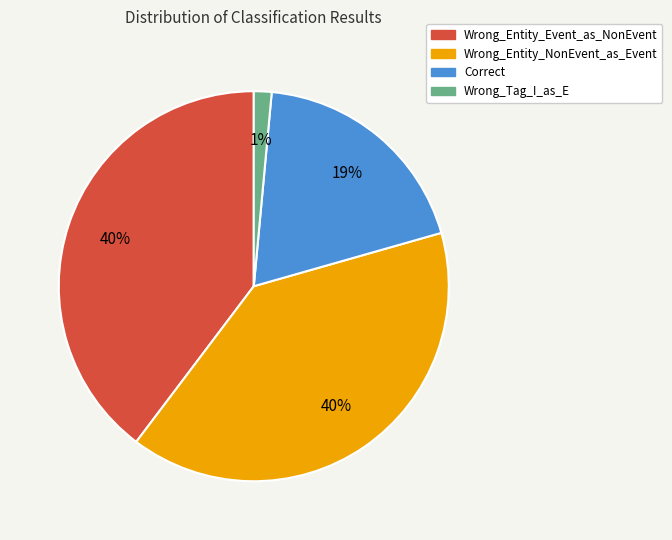

Count the number of slices in the pie.

4